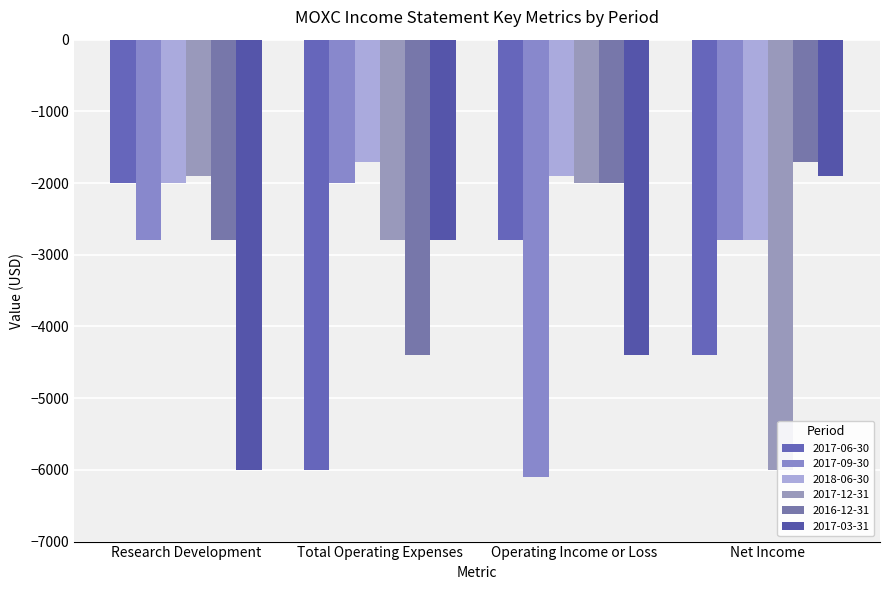

Is it true that 2017-09-30 equals -2800 at Net Income?

True